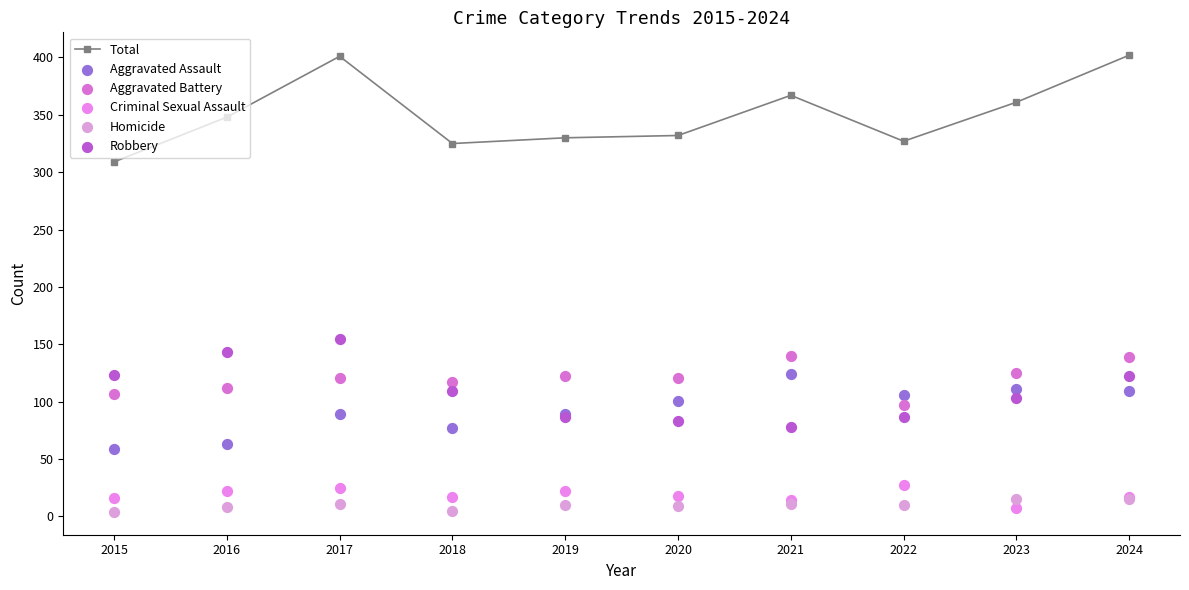

What are all the series names shown in the legend?

Total, Aggravated Assault, Aggravated Battery, Criminal Sexual Assault, Homicide, Robbery